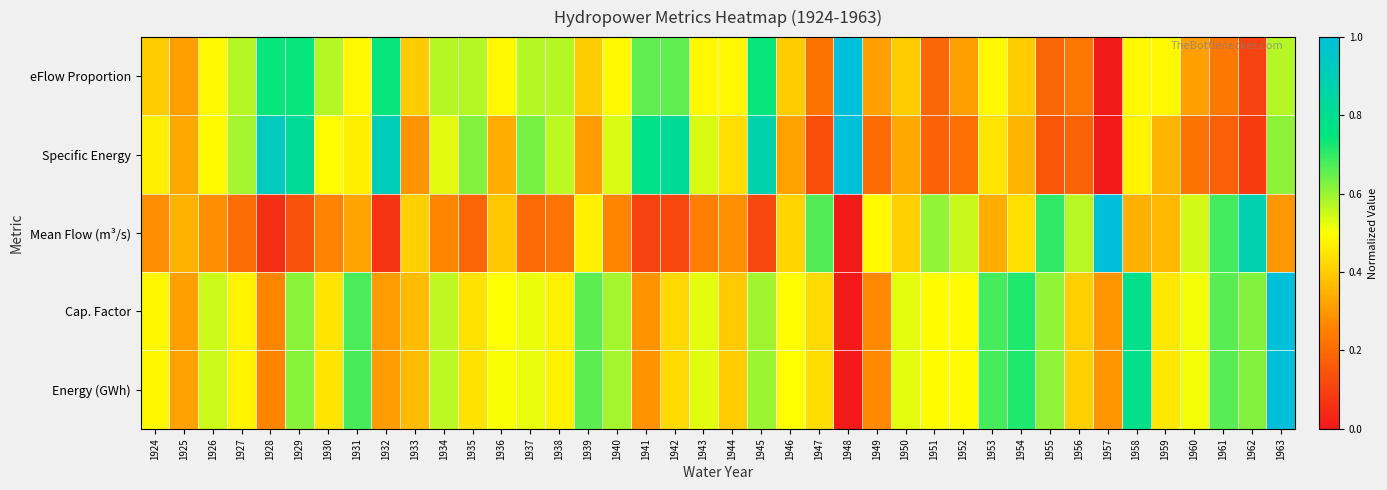

List the series in order of their peak value, highest first.

Mean Flow (m³/s), Energy (GWh), Specific Energy, Cap. Factor, eFlow Proportion